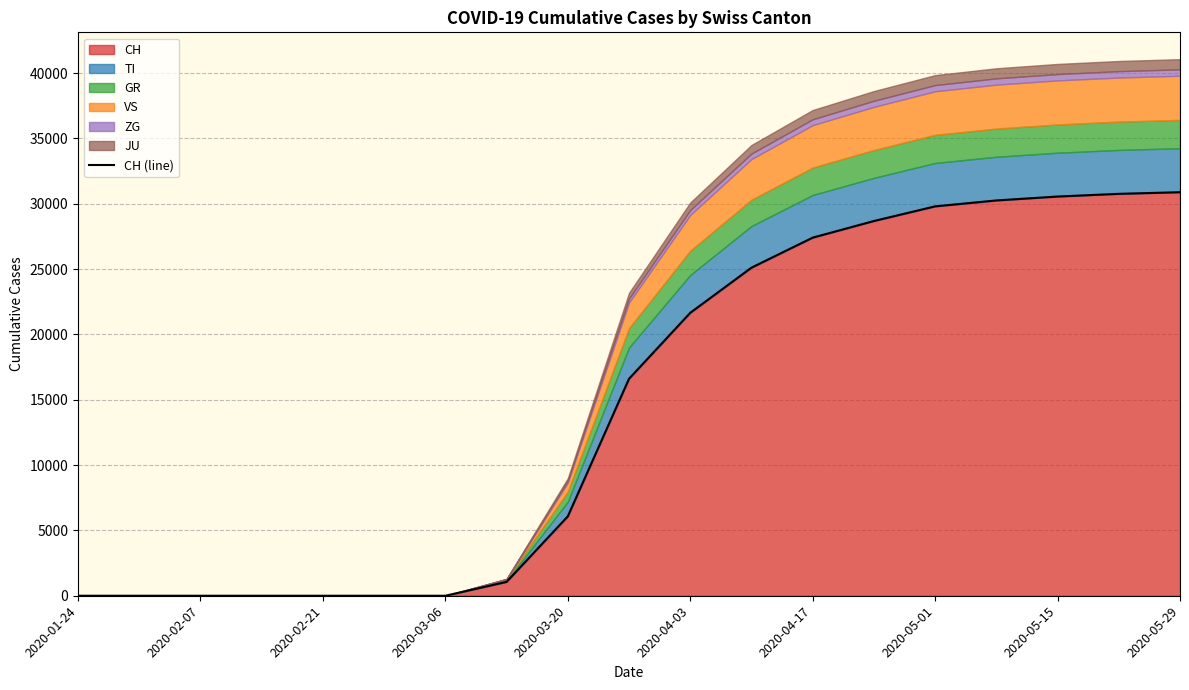

The value of CH at 2020-03-20 is 6077. True or false?

True